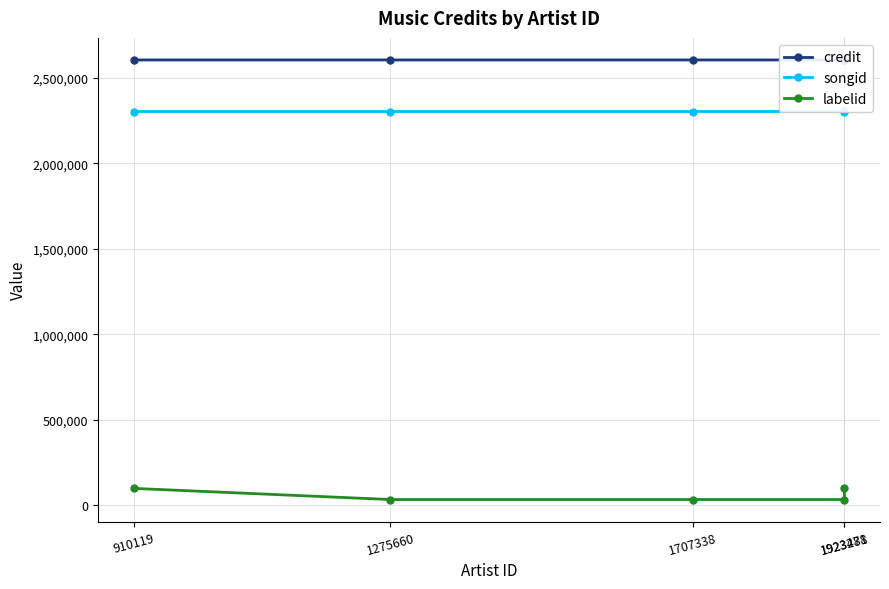

What is the difference between the credit values at 1275660 and 1923481?

473